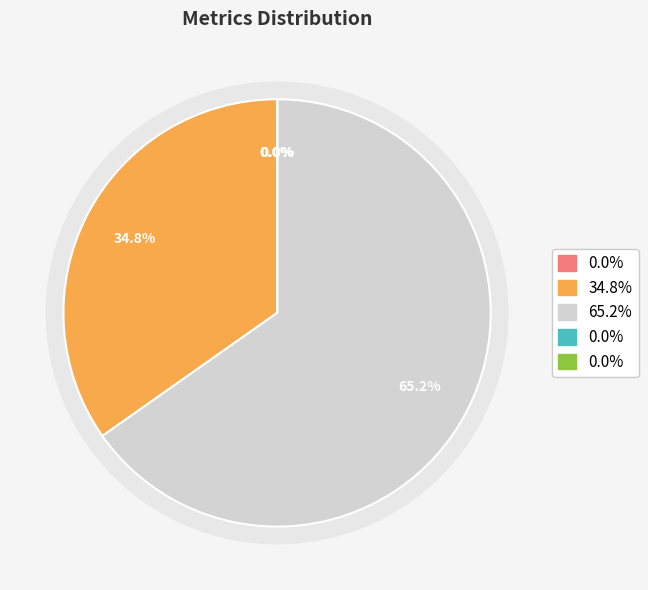

What portion of the pie excludes MAPE?

65.2%